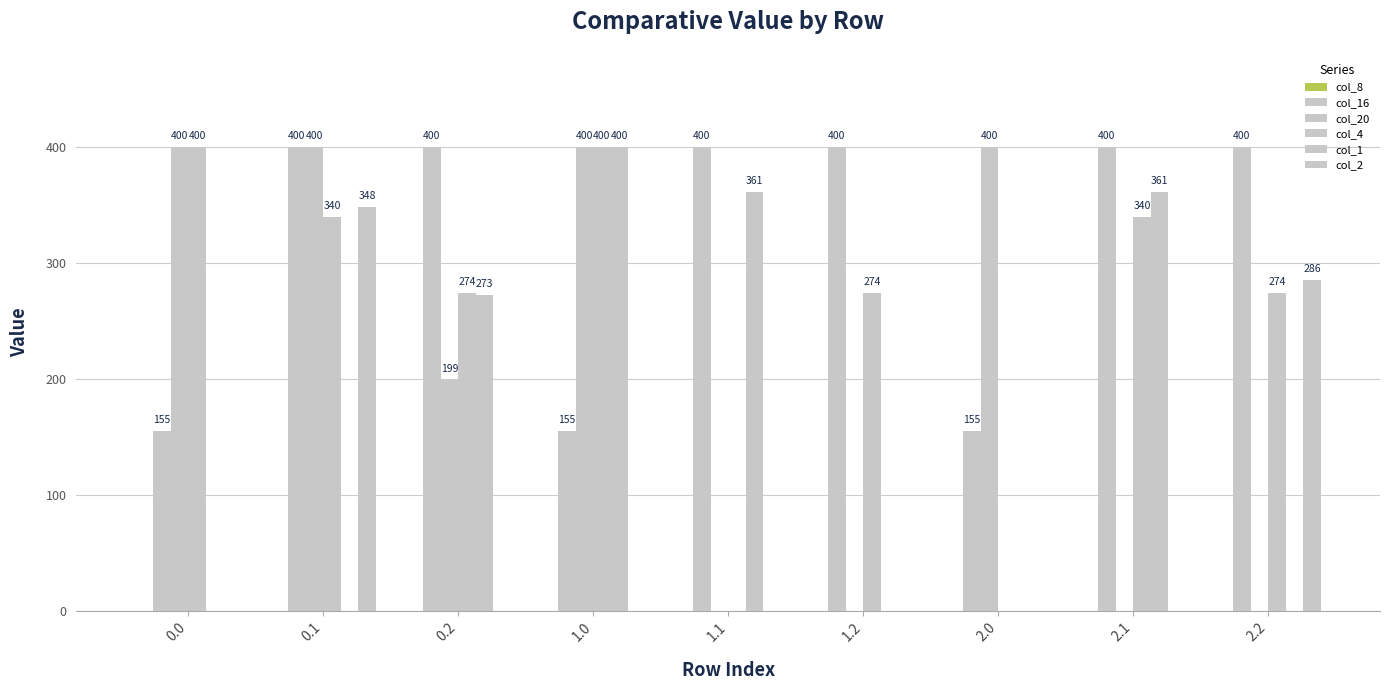

The col_4 series shows 274.4 at 0.2. True or false?

True